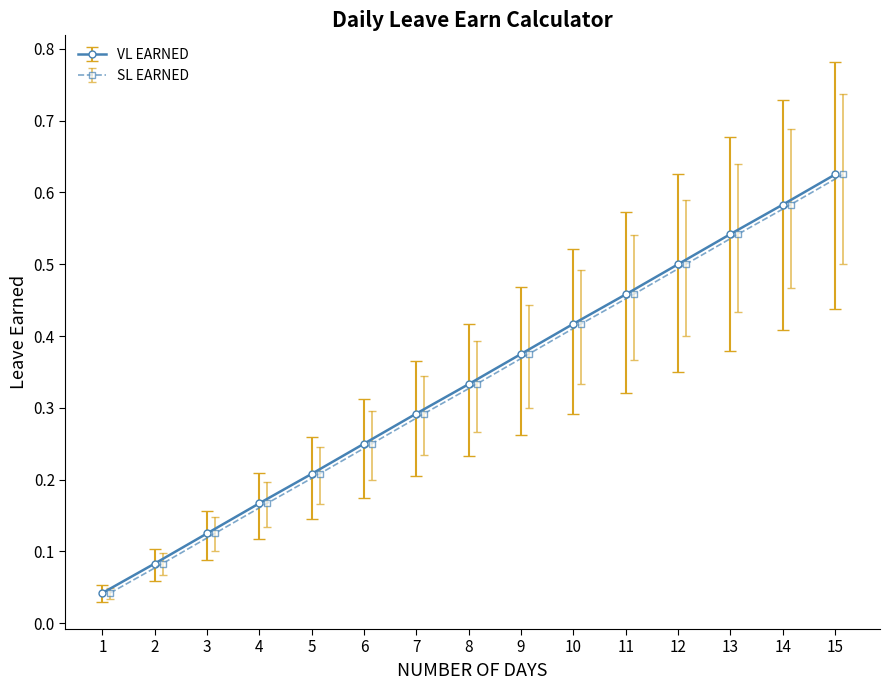

What is the highest value of the VL EARNED series?

0.6